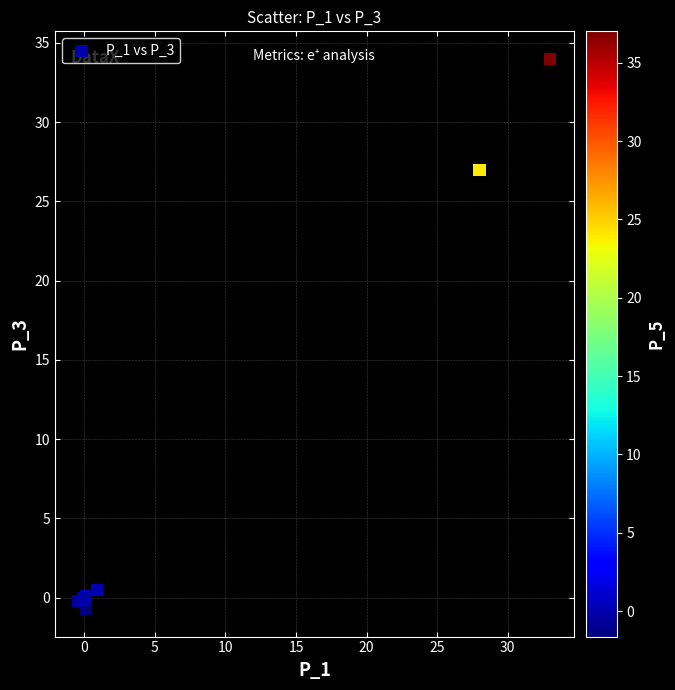

What Y value in the scatter plot is closest to 16?

27.0